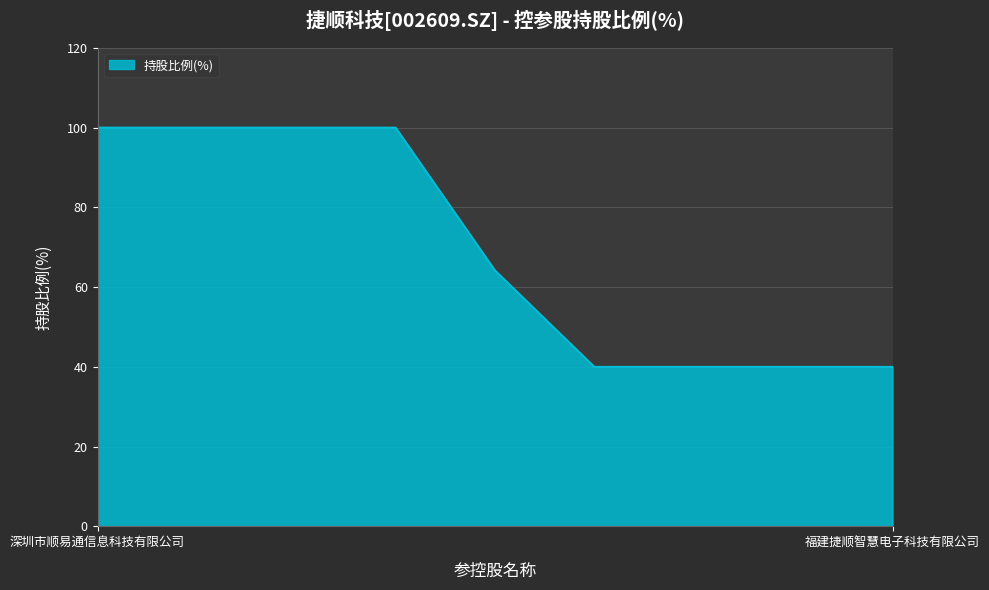

What is the maximum value shown in the chart?

100.0